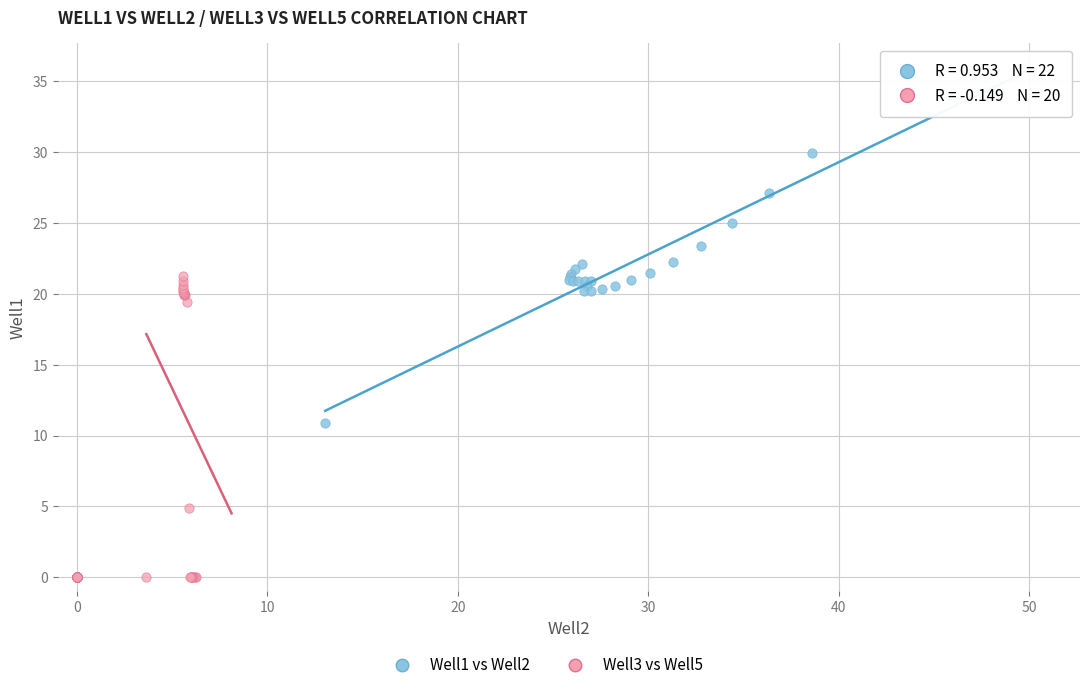

Which series reaches the maximum Y coordinate?

Well1 vs Well2